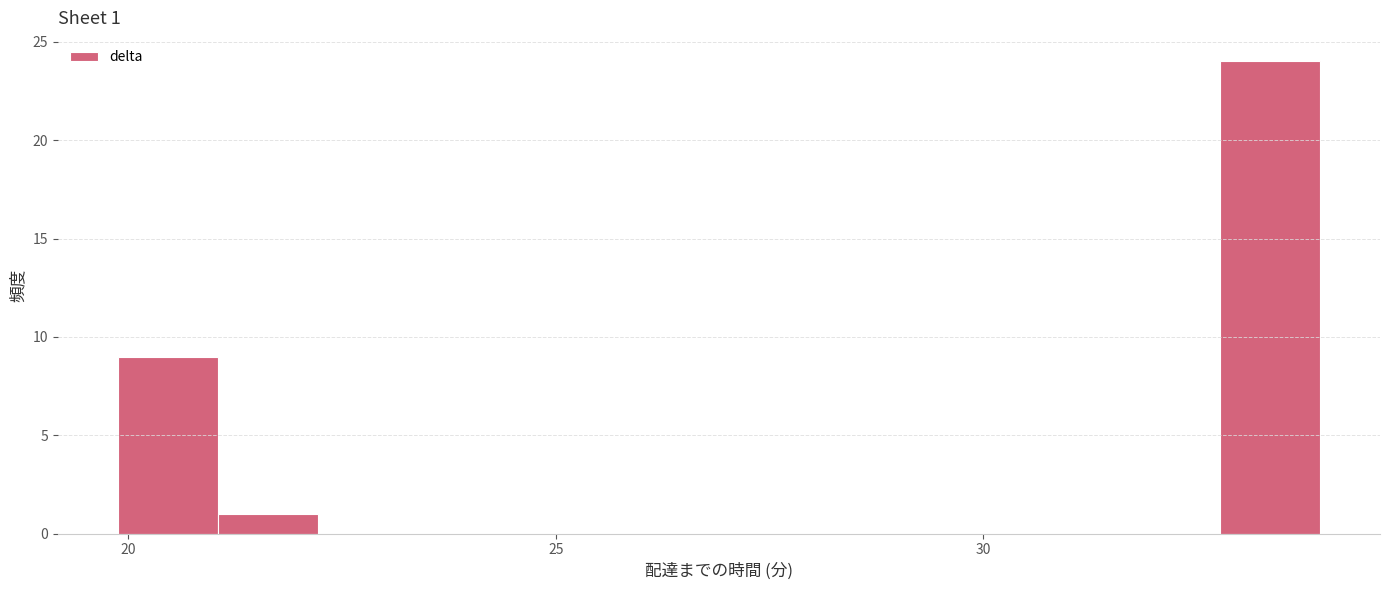

Read against the x-axis, roughly where is the centre of the tallest bar?

33.5